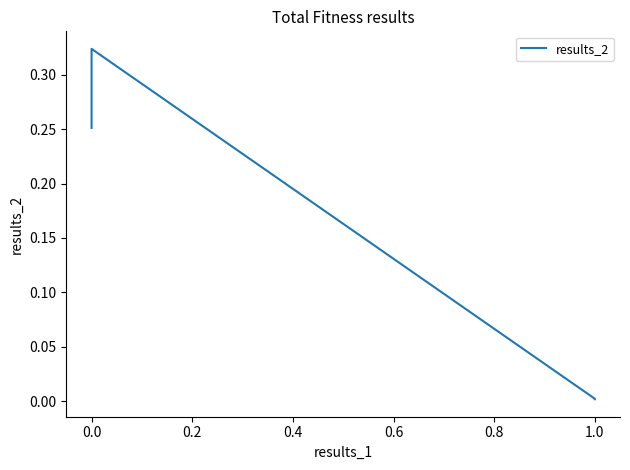

Does the chart have visible grid lines?

No